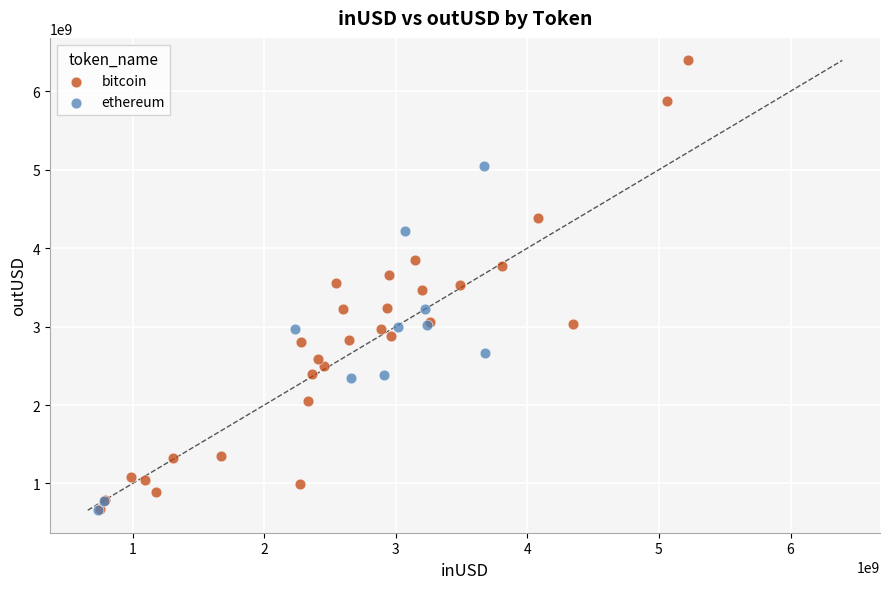

Which series reaches the maximum Y coordinate?

bitcoin